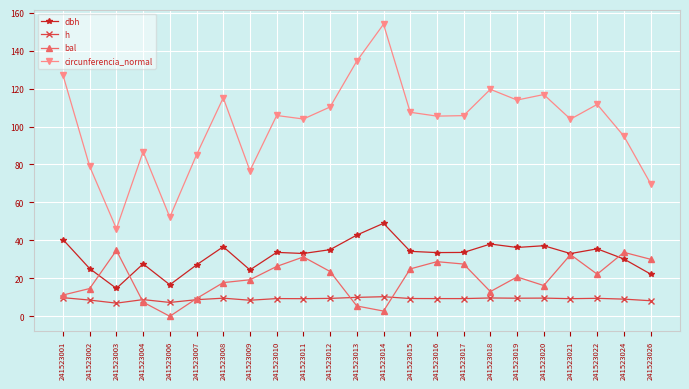

What is the sum of all h values?

209.3